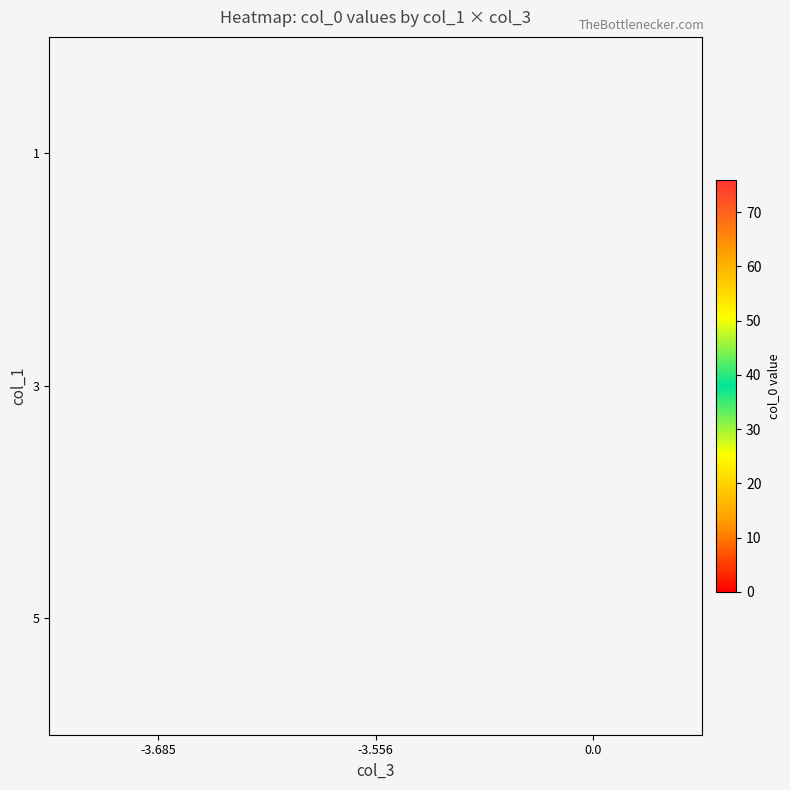

How many series are shown in this chart?

3